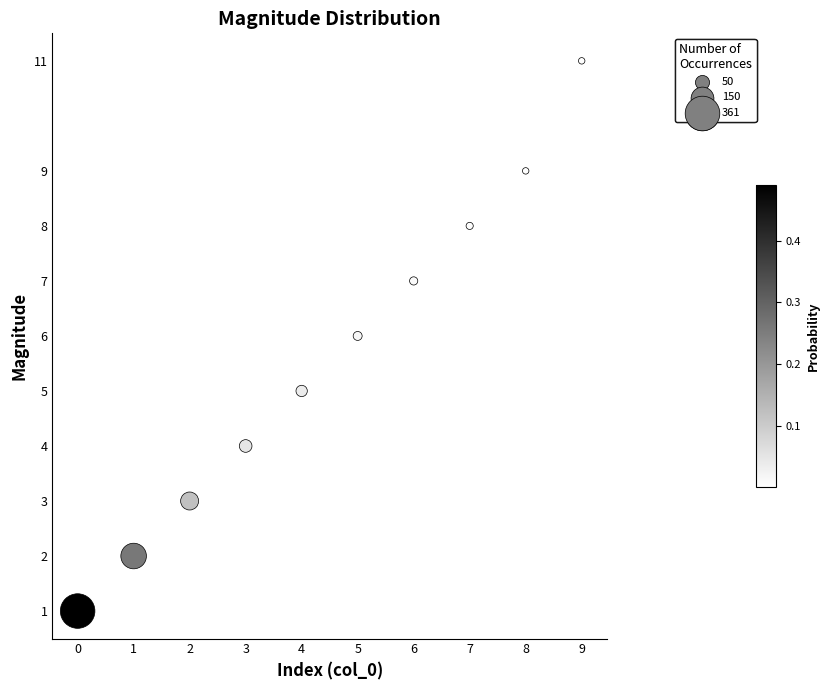

What is the range of Y values (max minus min)?

10